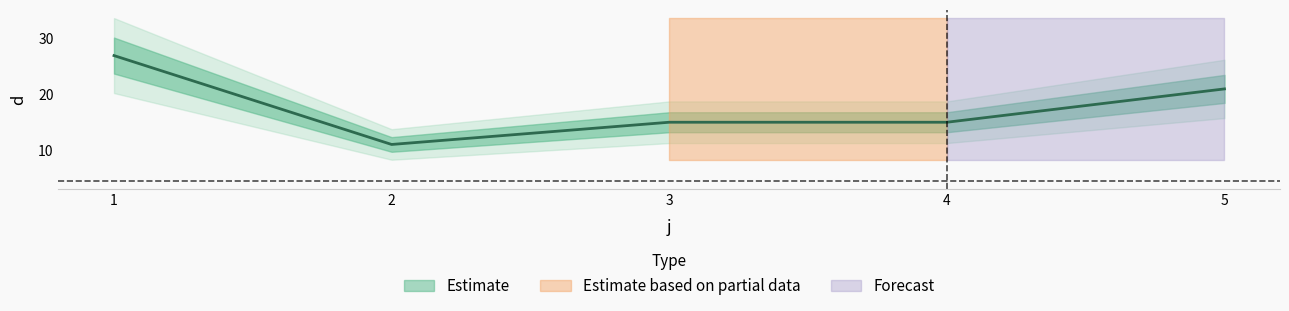

At which category does the chart reach its minimum across all series?

2